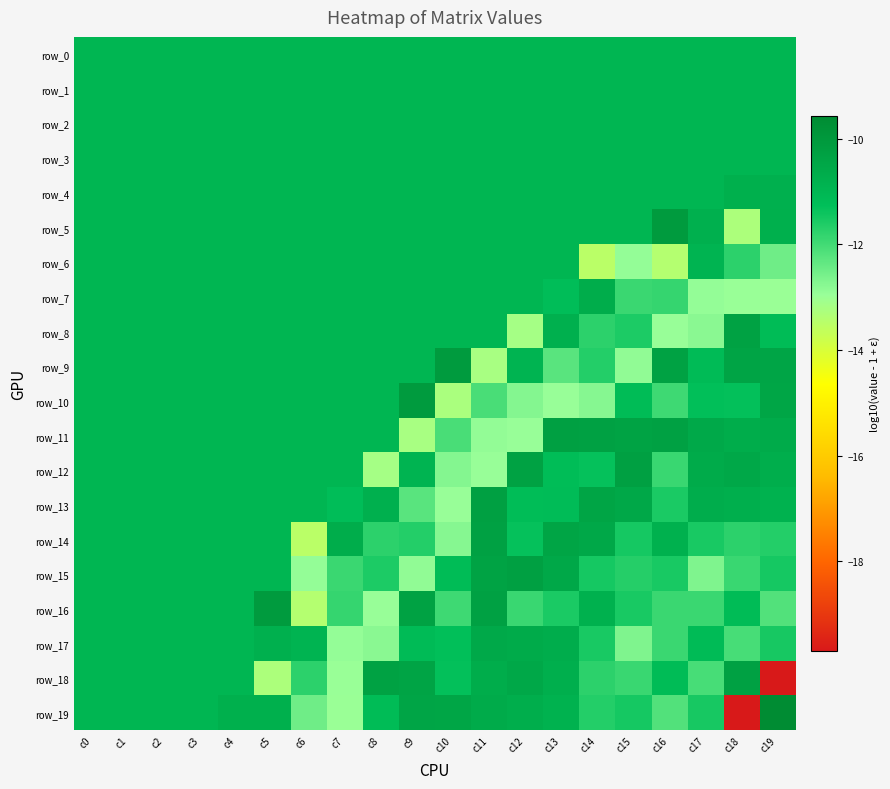

List the series in order of their peak value, highest first.

row_19, row_5, row_9, row_10, row_16, row_12, row_15, row_11, row_13, row_14, row_18, row_8, row_17, row_7, row_4, row_6, row_0, row_1, row_2, row_3